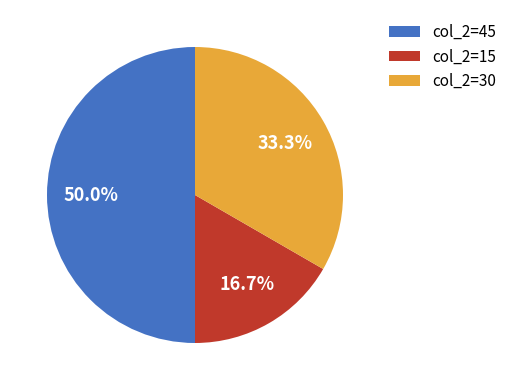

How many segments does this pie chart have?

3